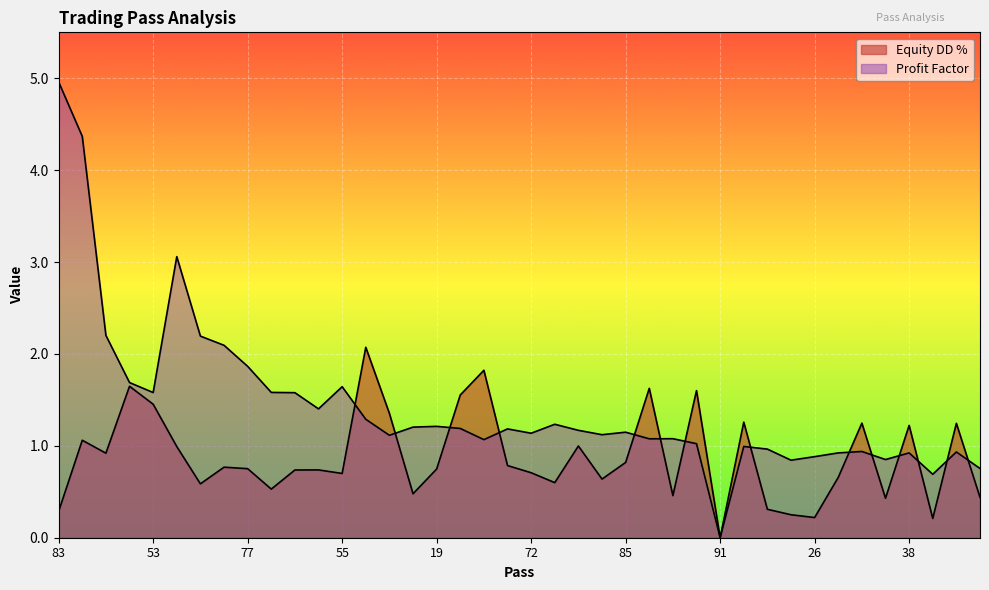

What is the highest value of the Profit Factor series?

5.0